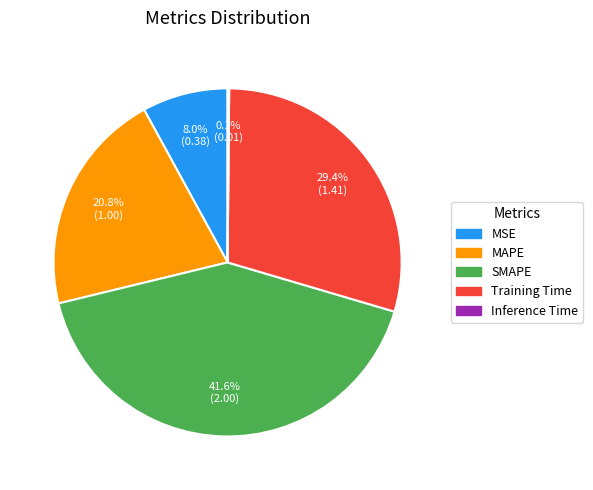

Is the sum of MSE and MAPE greater than half?

No